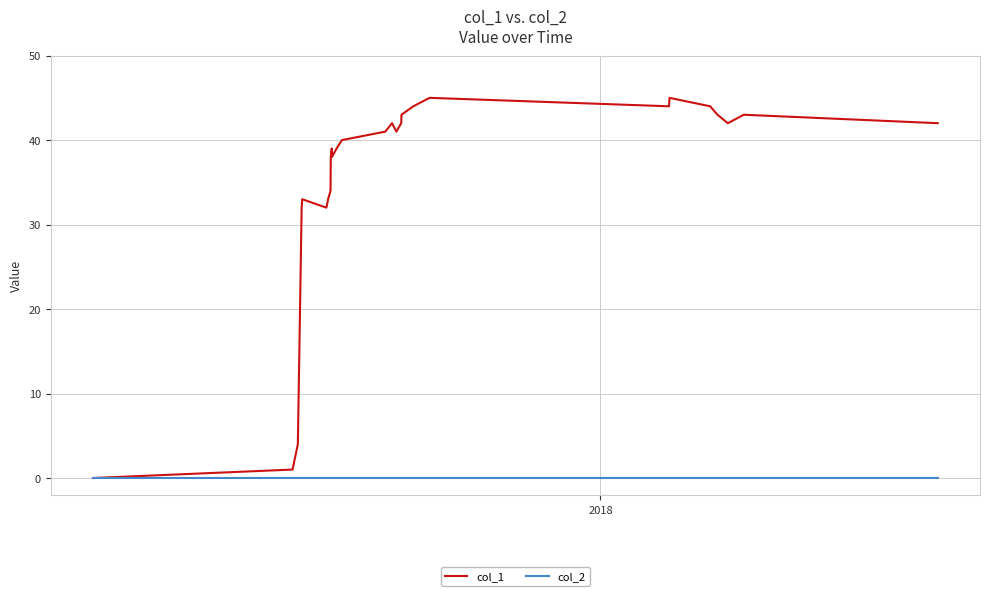

Which series has the widest spread of values?

col_1